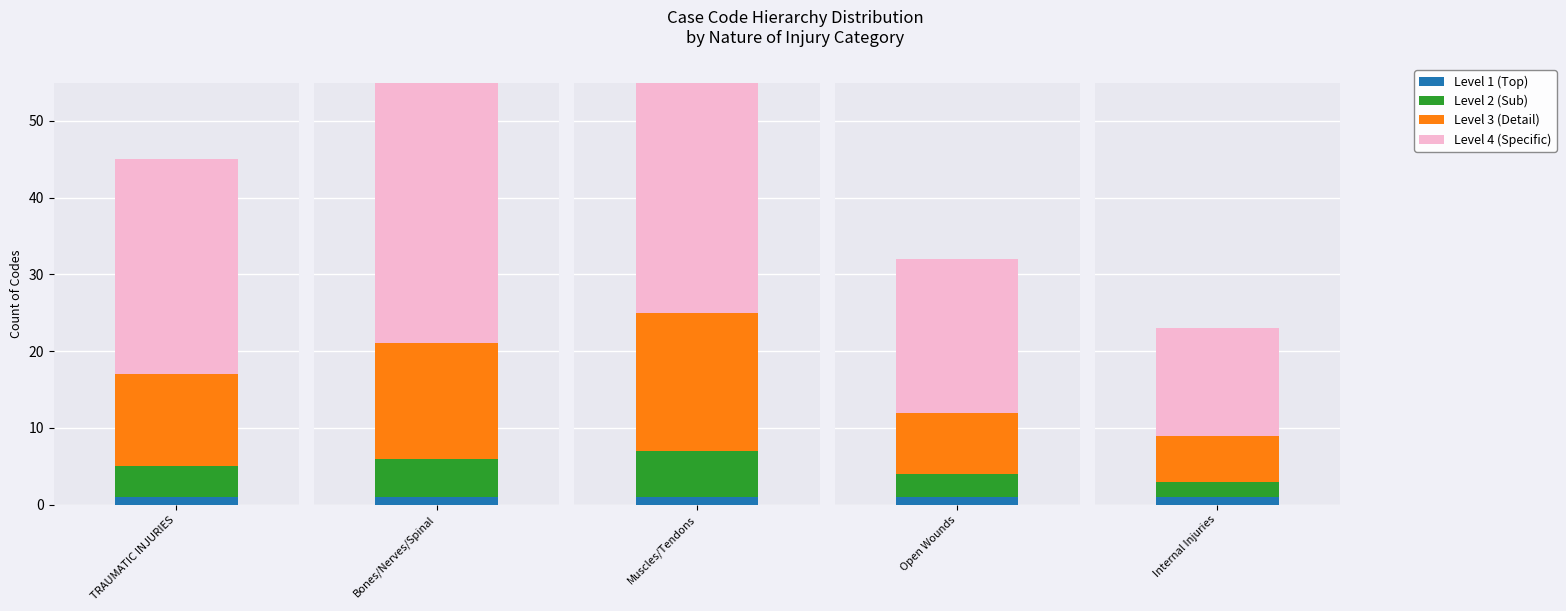

What is the value of the Level 1 (Top) bar at the 5th from the left?

1